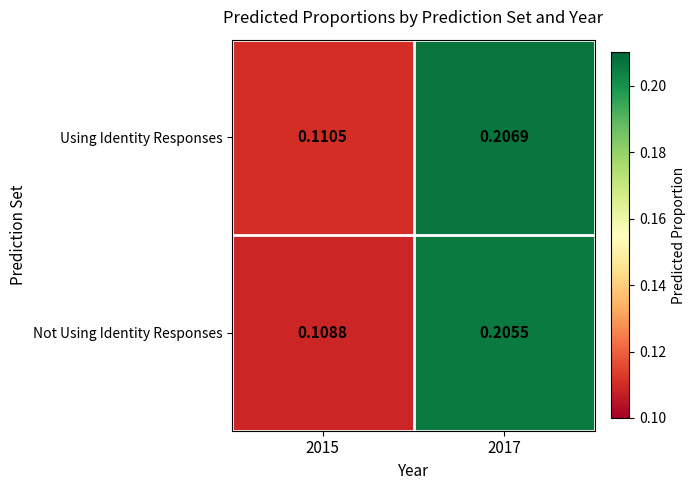

Rank the series at 2017 from highest to lowest value.

Using Identity Responses, Not Using Identity Responses